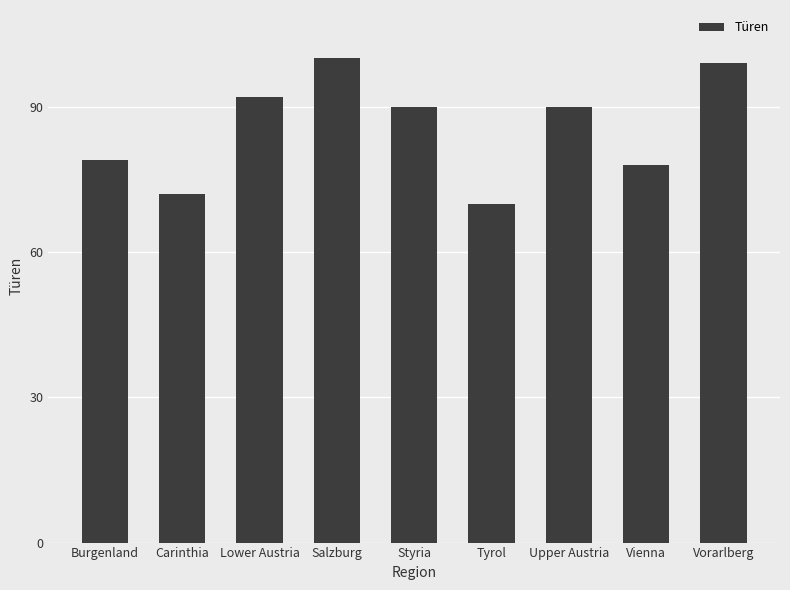

How many values are below 90?

4